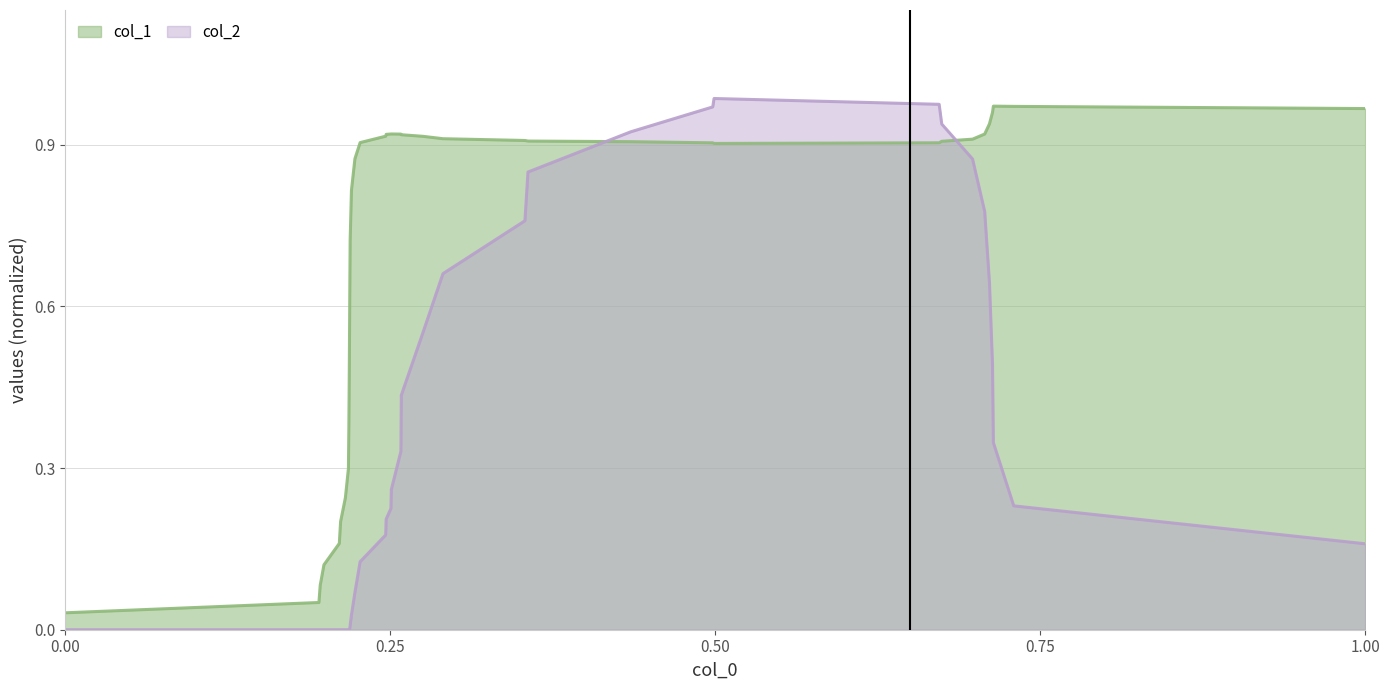

Which series has the largest total across all categories?

col_1